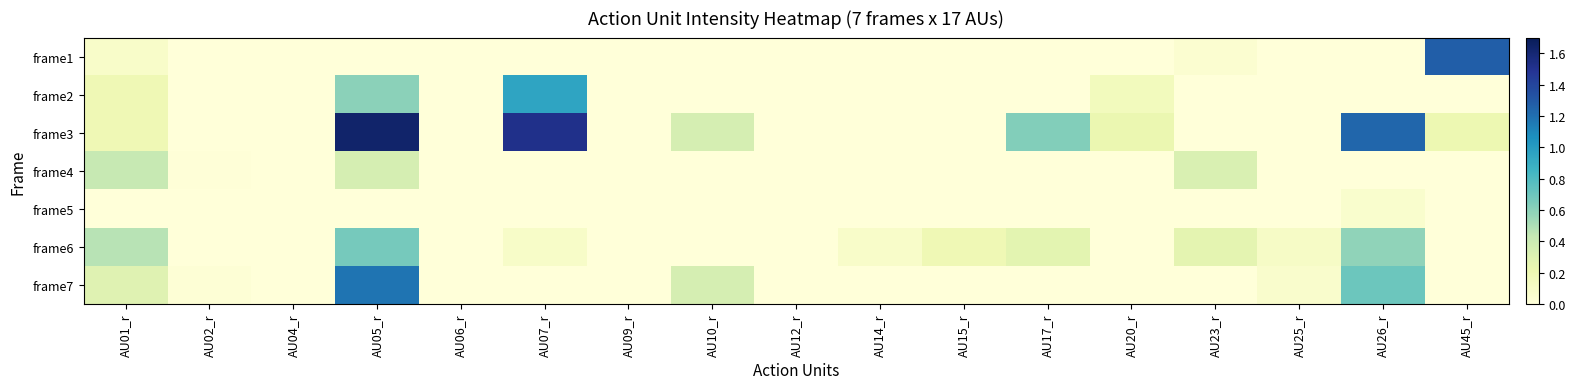

List the series in order of their peak value, lowest first.

frame5, frame4, frame6, frame2, frame7, frame1, frame3